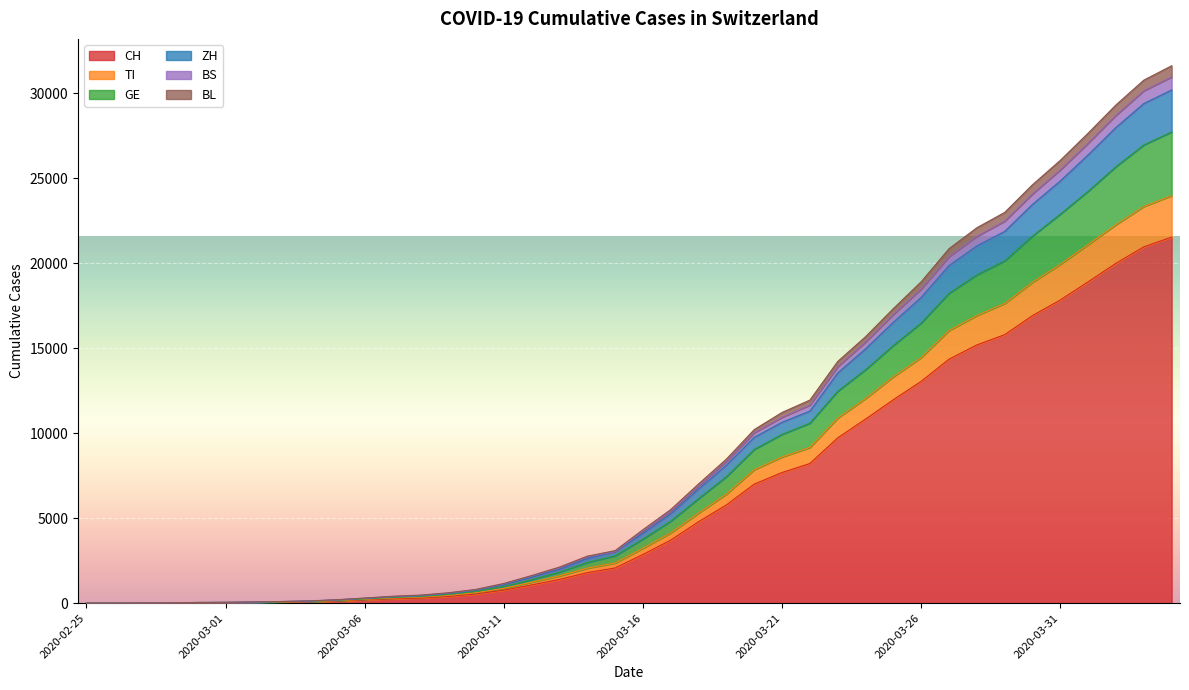

The value of GE at 2020-03-31 is 22891. True or false?

True